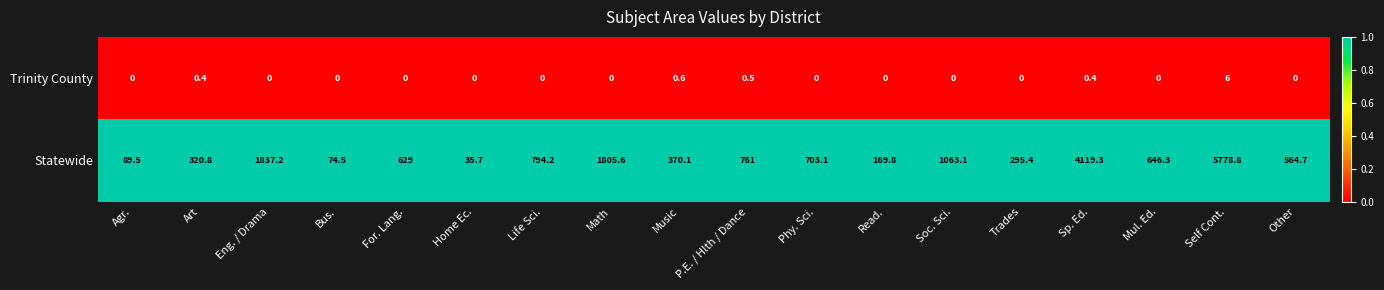

Which series has the largest total across all categories?

Statewide